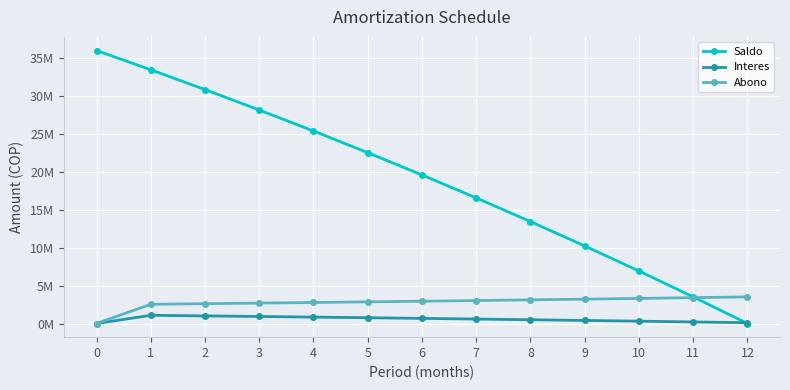

After their last crossing, which series has the higher values: Saldo or Abono?

Abono